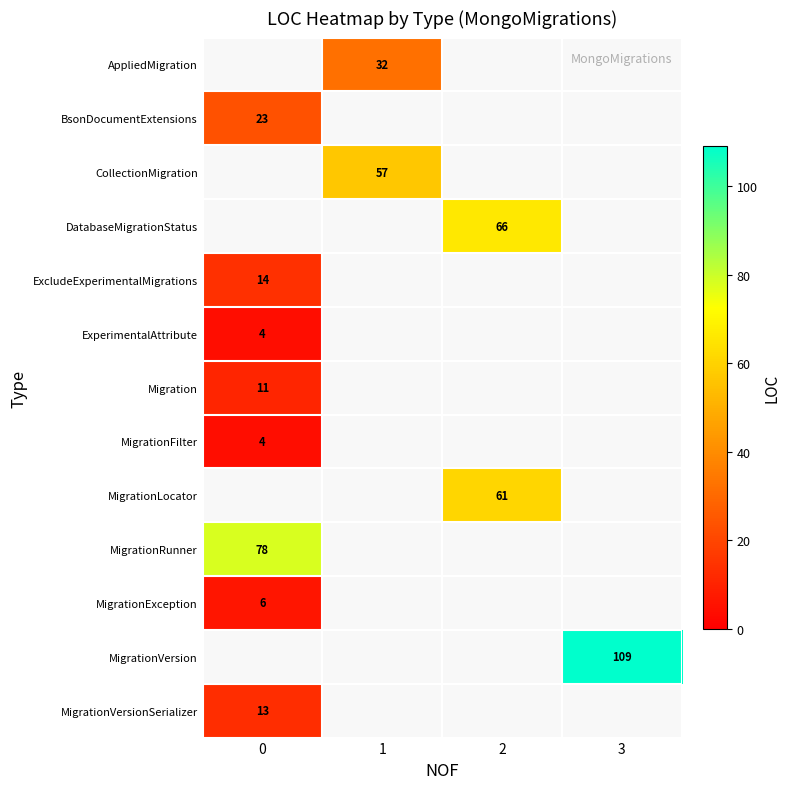

Between 0 and 3, which is larger?

3